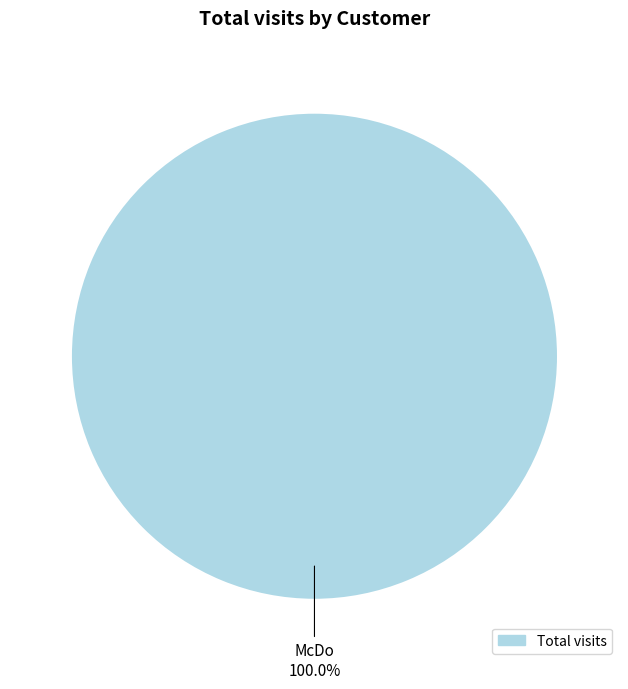

Is there a majority slice in this chart?

Yes